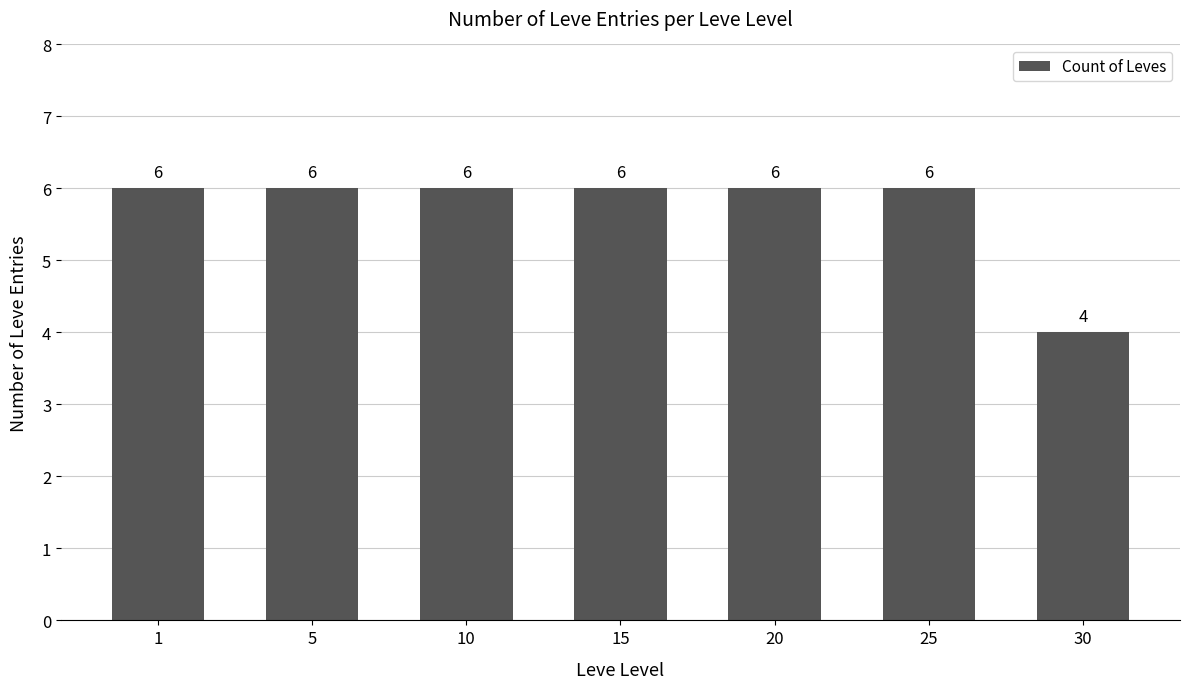

Count the values in the range 6 to 7.

6